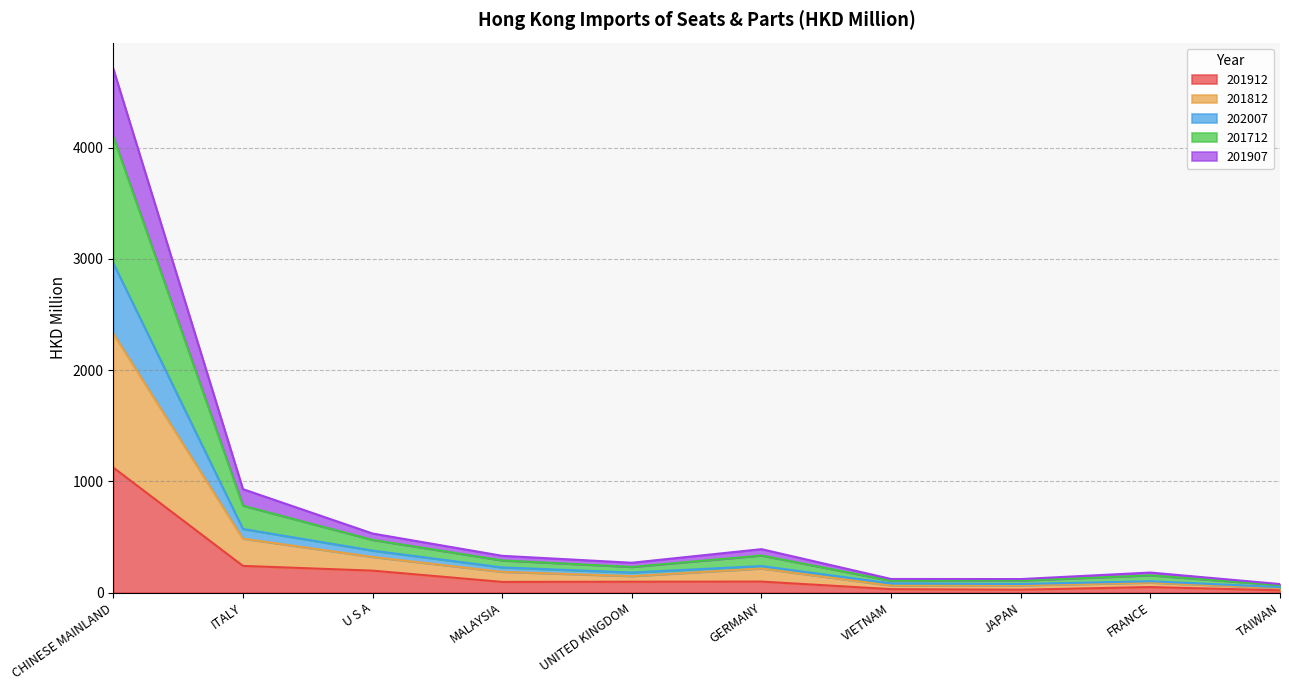

At which category does 202007 reach its first local peak?

GERMANY